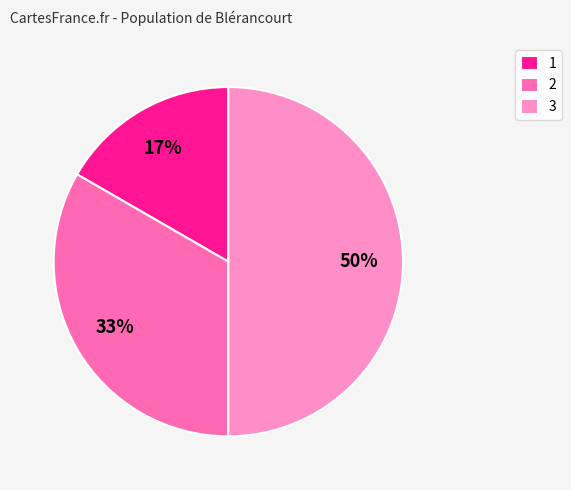

Does 2 account for over 50% of the chart?

No